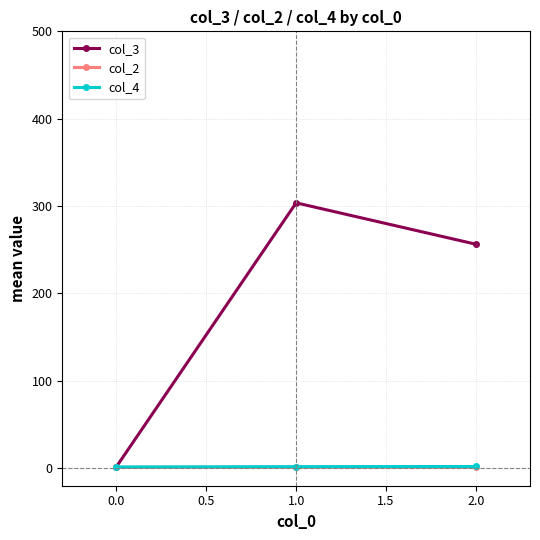

The value of col_3 at 1.0 is 128.6. True or false?

False